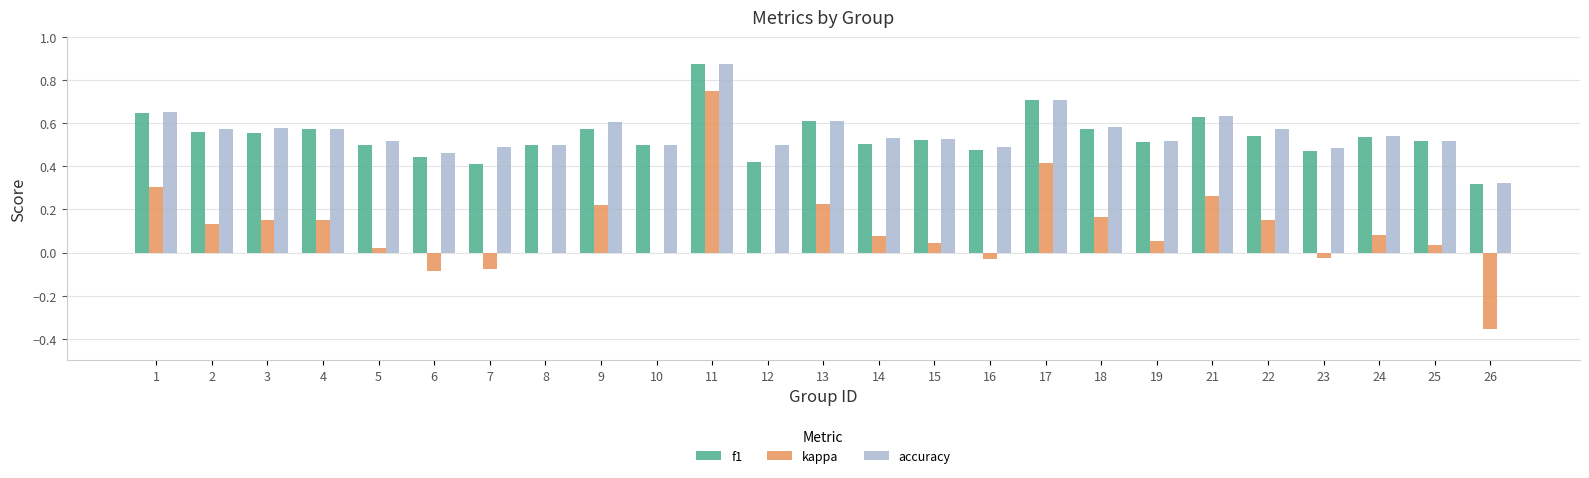

The value of kappa at 18 is 0.1. True or false?

False